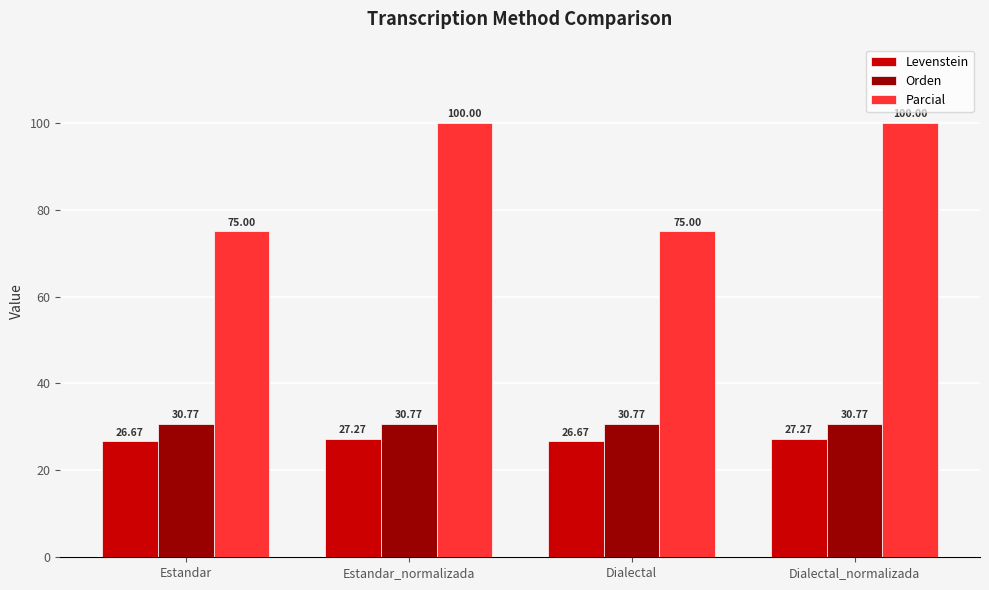

Reading left to right, list all the values displayed in this chart.

Levenstein: 26.7	27.3	26.7	27.3
Orden: 30.8	30.8	30.8	30.8
Parcial: 75.0	100.0	75.0	100.0